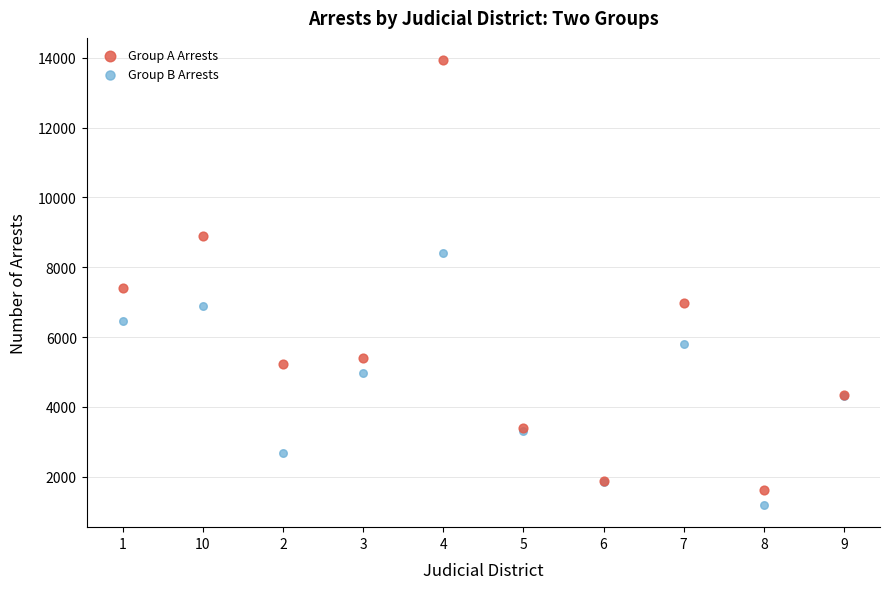

Which series has the widest spread of Y values?

Group A Arrests